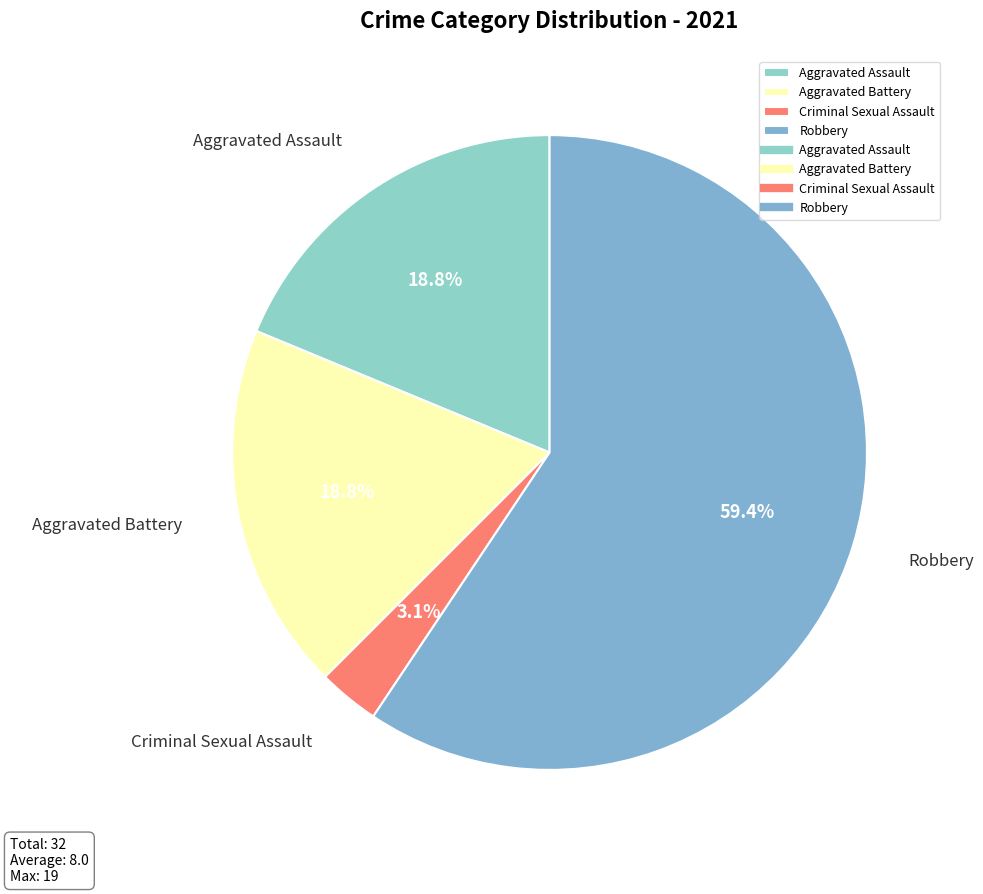

To the nearest percent, what is the difference between the largest and smallest slice percentages?

56%